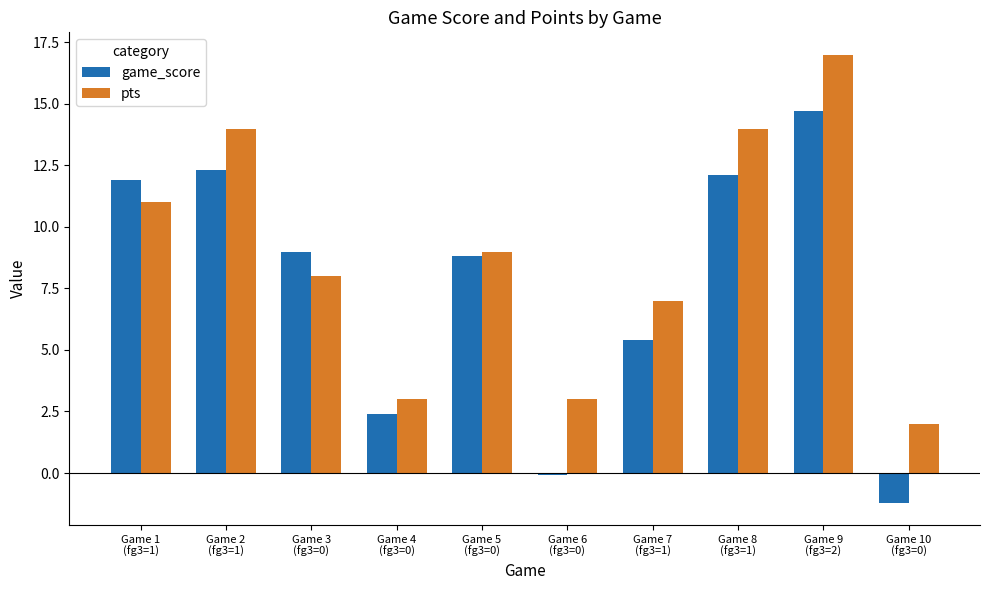

What is the value of the pts bar at the 3rd from the left?

8.0